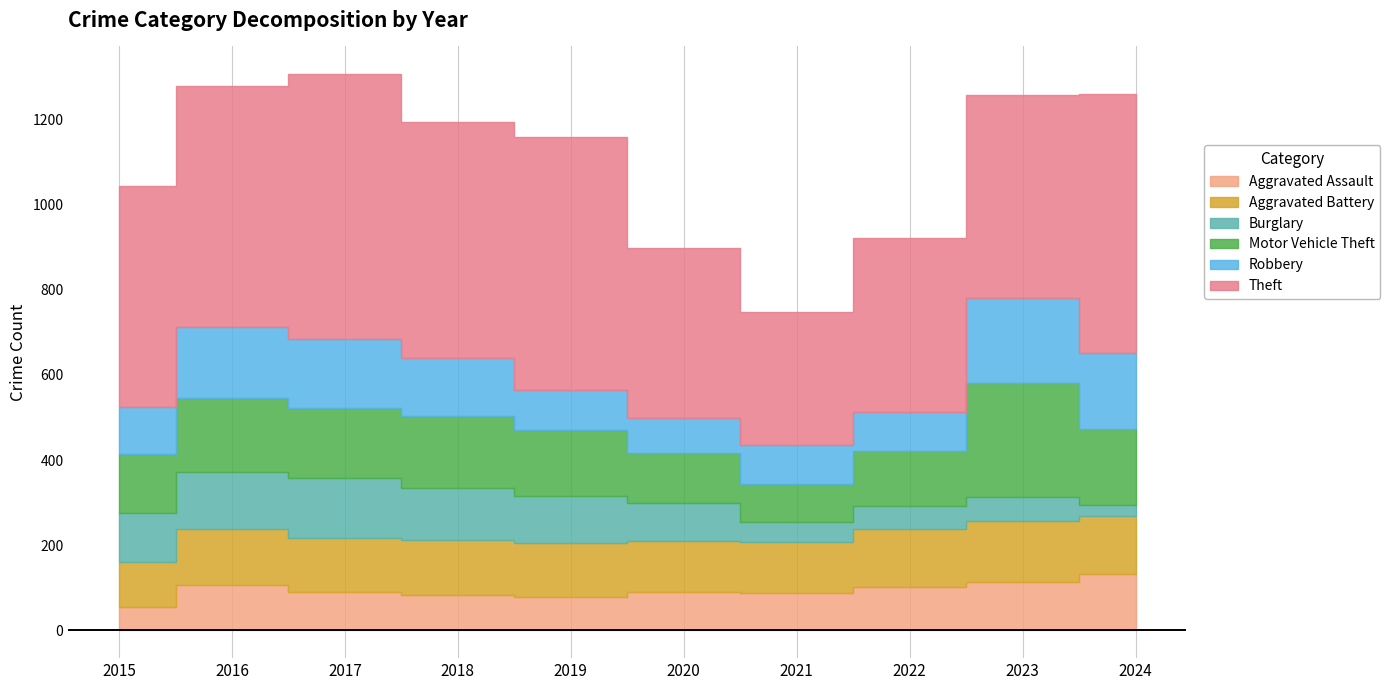

Reading left to right, transcribe all the data shown in this chart.

Aggravated Assault: 54	106	89	83	79	89	87	102	113	132
Aggravated Battery: 107	132	128	128	125	121	120	136	144	136
Burglary: 114	135	140	123	111	88	47	53	55	26
Motor Vehicle Theft: 140	172	164	170	156	118	89	130	269	179
Robbery: 109	168	163	135	93	82	93	92	199	179
Theft: 519	566	622	554	594	401	311	409	477	608